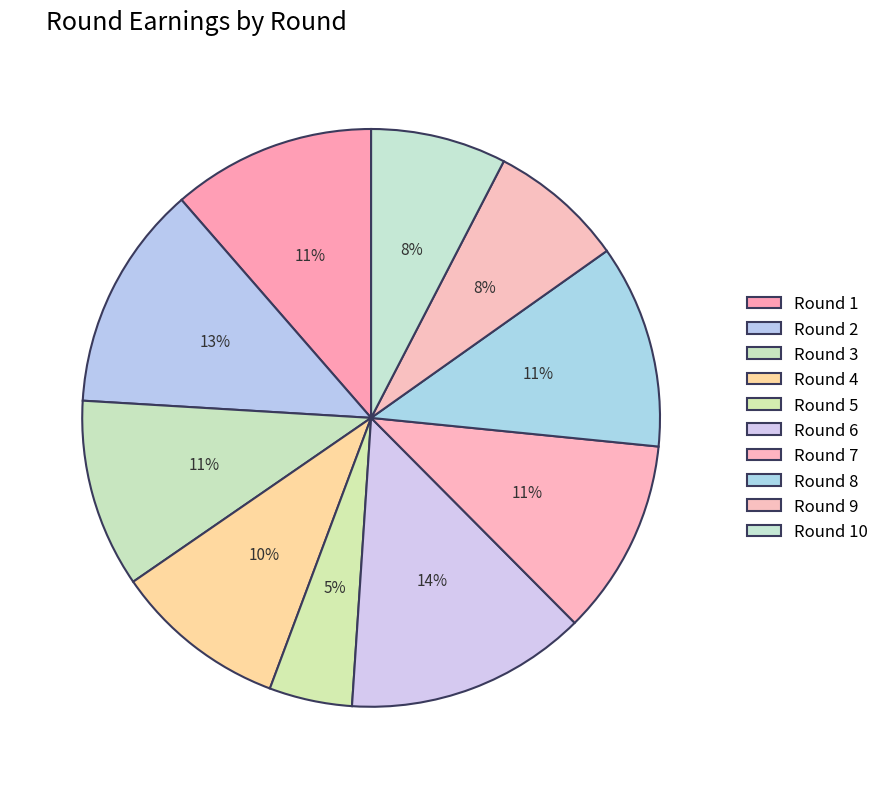

How many slices are in this pie chart?

10